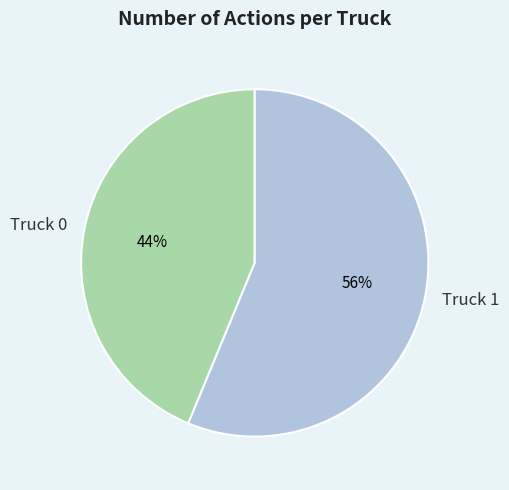

To the nearest percent, what is the combined percentage of Truck 1 and Truck 0?

100%